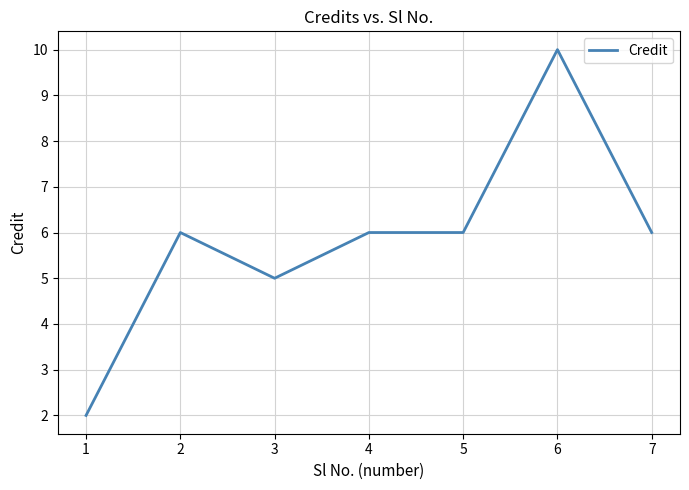

Count the values in the range 5 to 6.

5